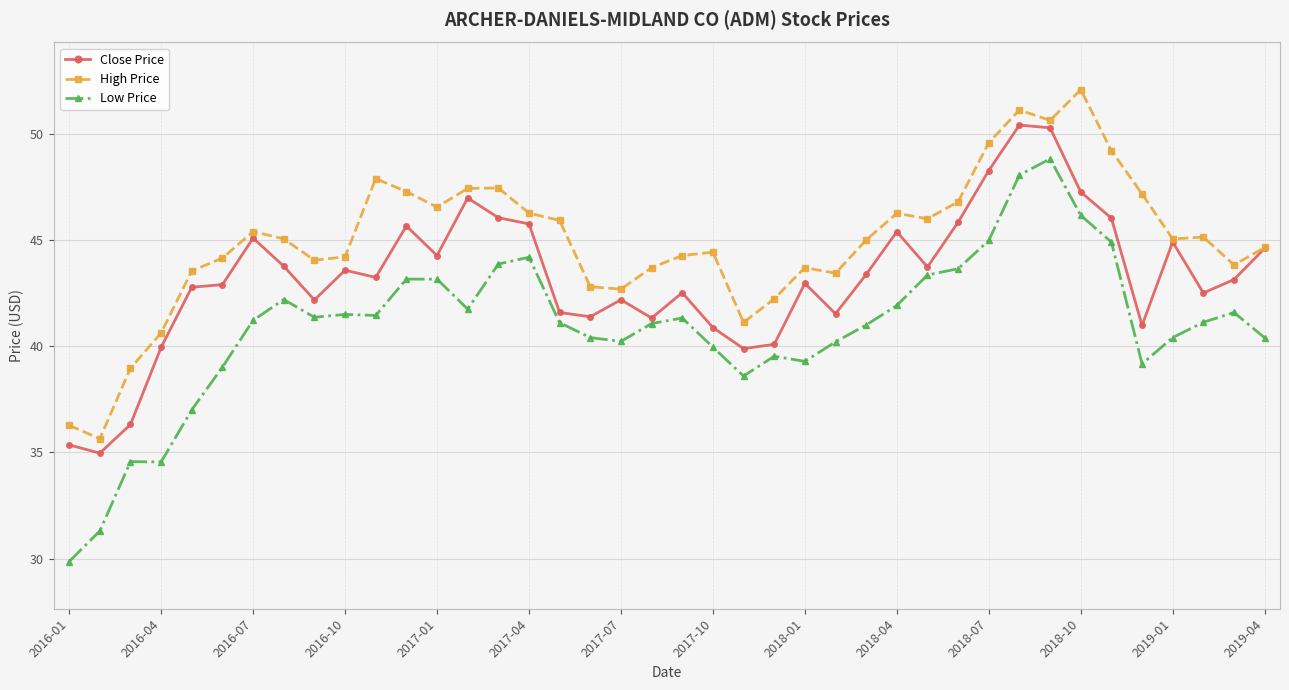

True or false: Low Price and High Price cross at least once.

False